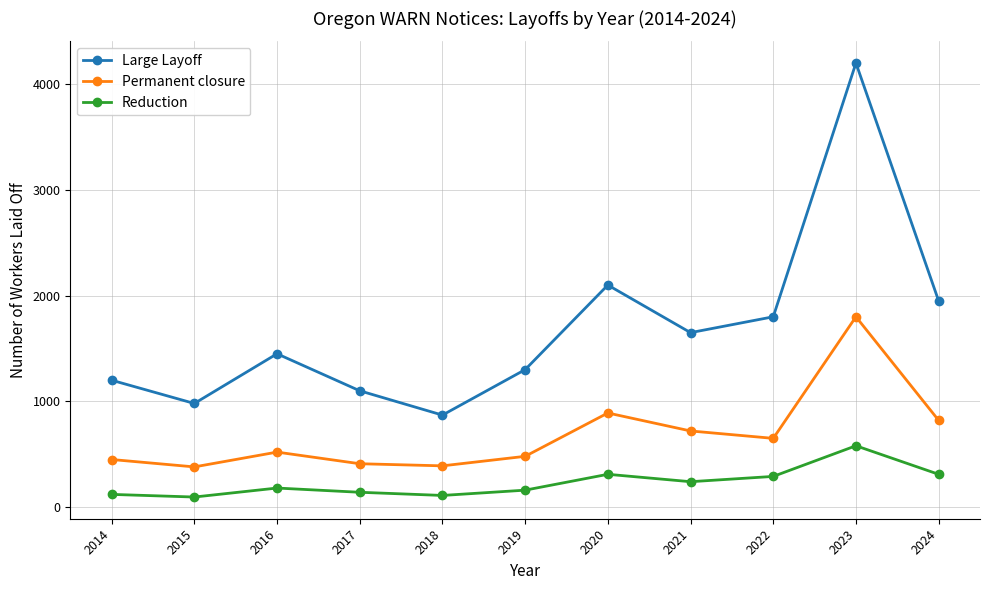

What is the maximum value shown in the chart?

4200